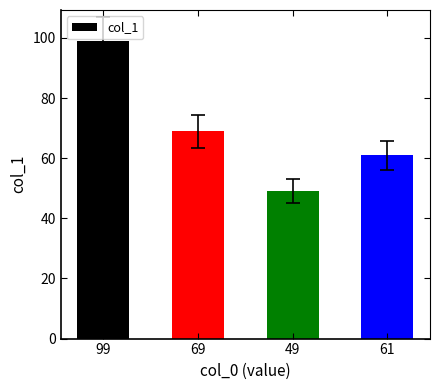

Reading left to right, what are all the values shown in this chart?

99=99	69=69	49=49	61=61